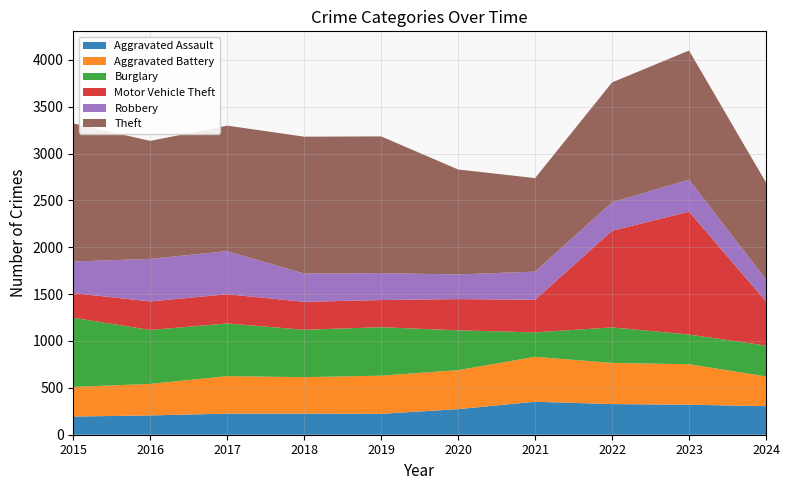

Reading left to right, list all the values displayed in this chart.

Aggravated Assault: 194	206	225	225	223	273	352	327	320	305
Aggravated Battery: 316	336	400	389	407	416	479	439	432	317
Burglary: 738	576	562	506	517	425	261	379	317	329
Motor Vehicle Theft: 263	304	312	298	290	333	348	1031	1311	471
Robbery: 337	454	460	301	287	263	300	304	341	233
Theft: 1474	1259	1339	1461	1459	1120	998	1279	1378	1036